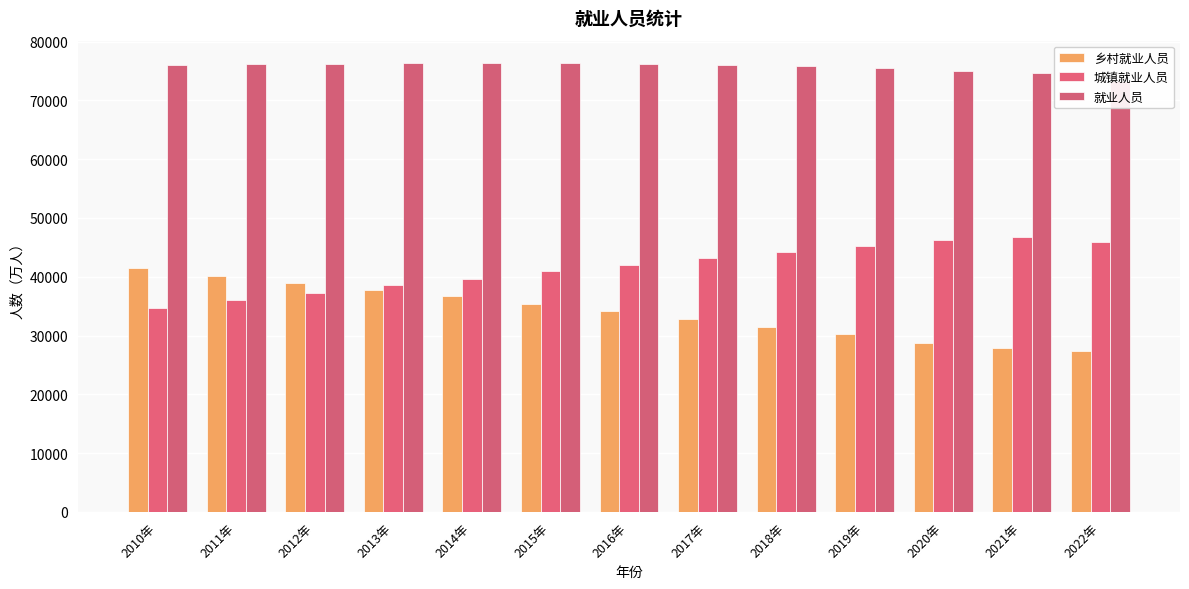

What is the difference between the maximum and second lowest values in the 乡村就业人员 series?

13539